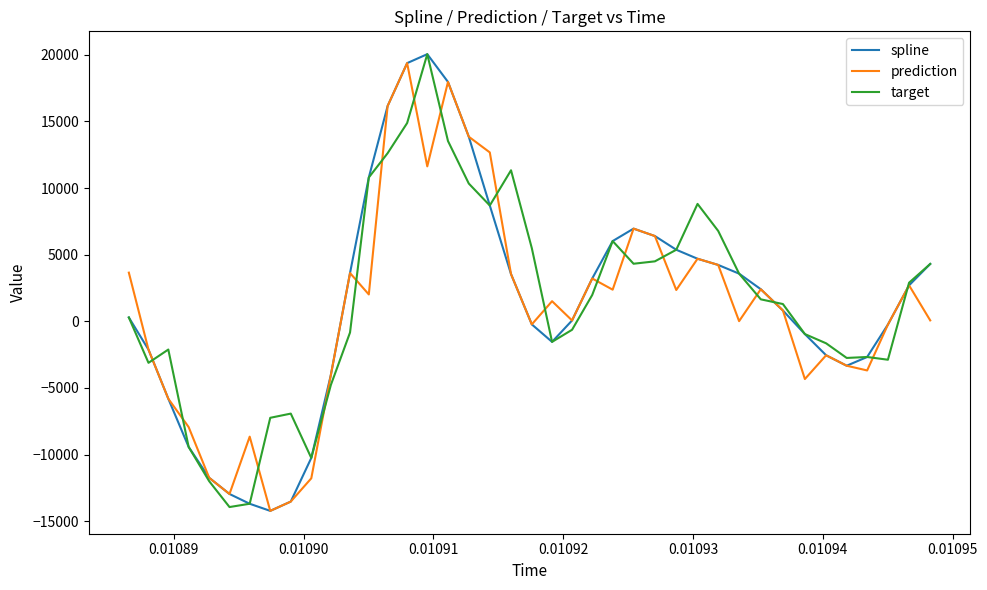

What is the lowest value of the target series?

-13942.8